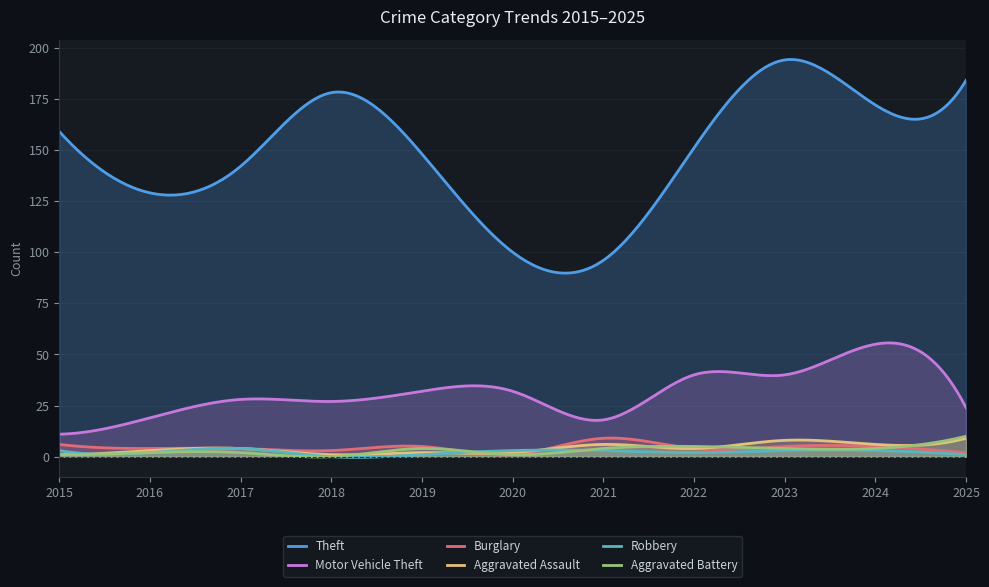

True or false: Theft and Robbery cross at least once.

False